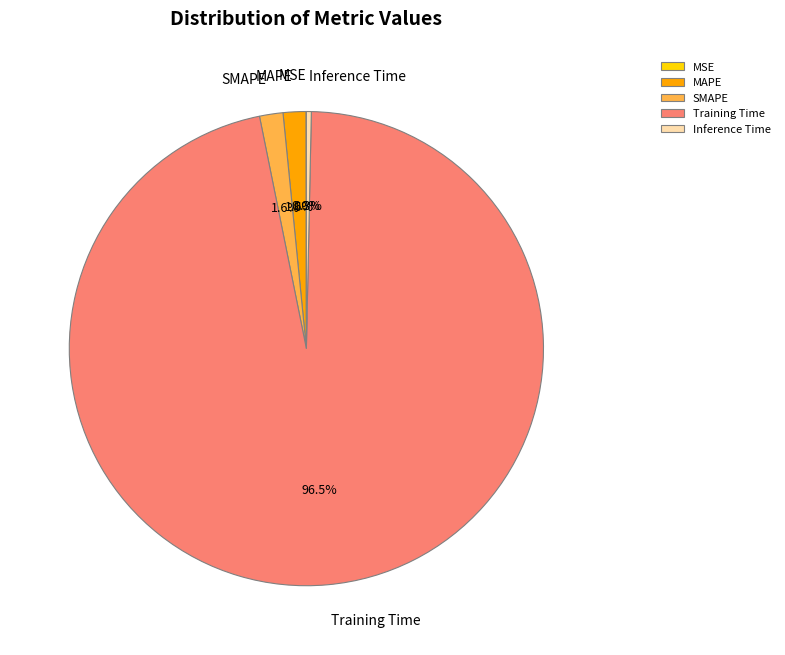

What is the largest slice in the pie chart?

Training Time